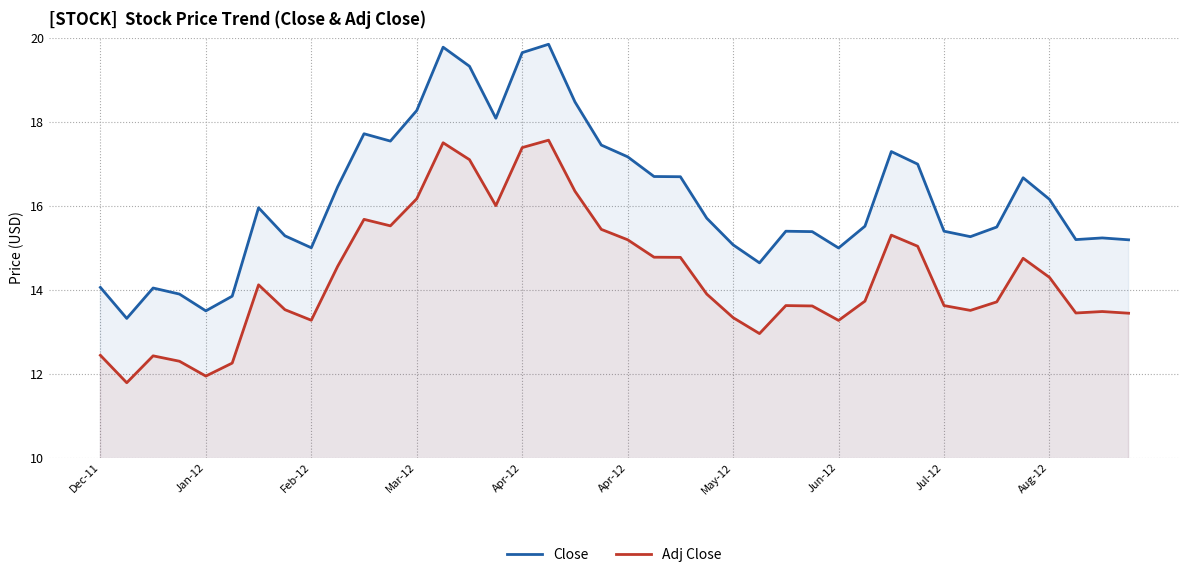

How many values in the Adj Close series are below 13?

7